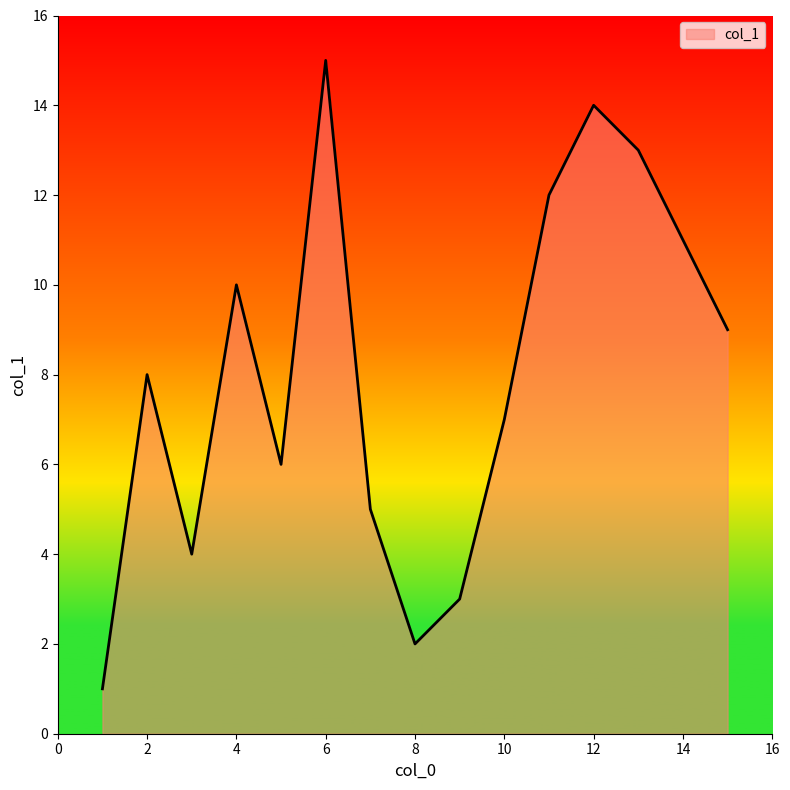

True or false: there are more than 2 points higher than both neighbors.

True